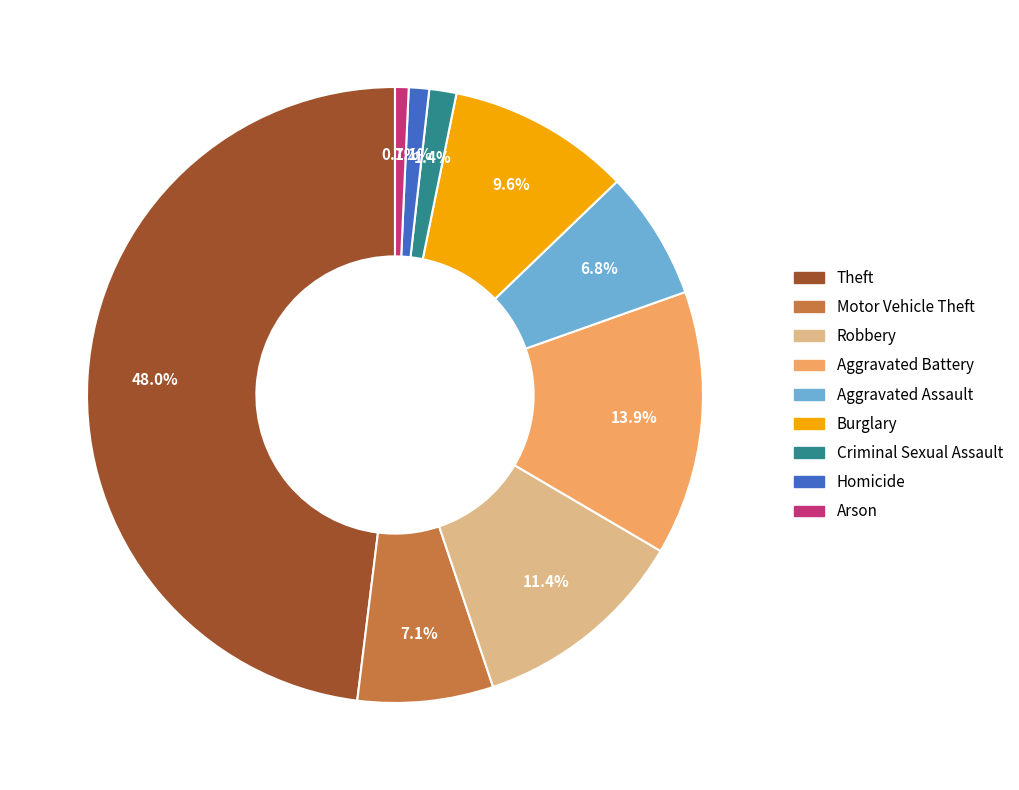

What is the largest slice in the pie chart?

Theft